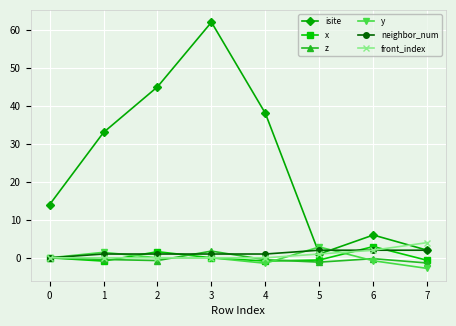

Where is the first local maximum for y?

1